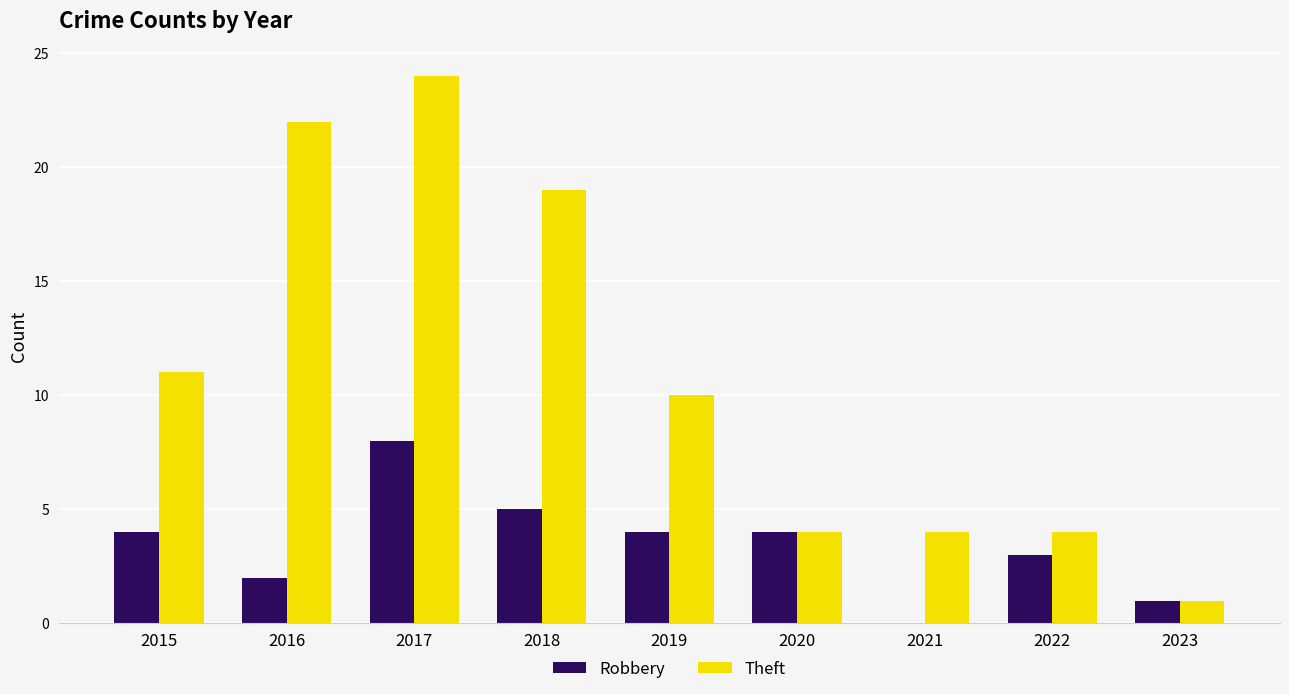

Is the value of Robbery at 2015 greater than the value of Theft at 2018?

No